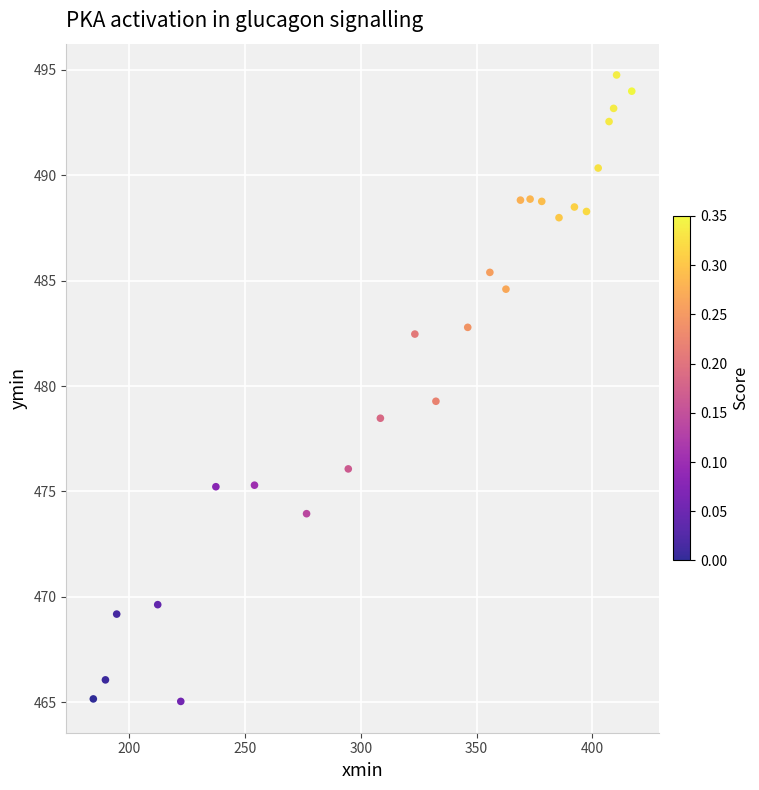

What is the range of X values (max minus min)?

232.7